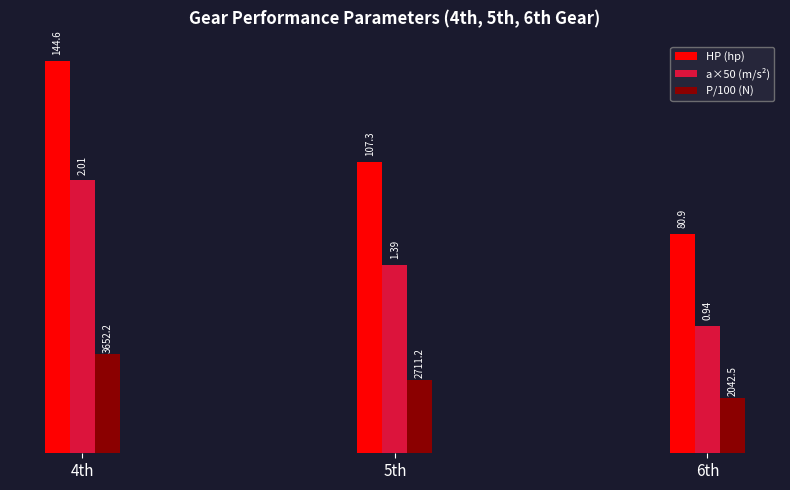

What is the value of the a×50 (m/s²) bar at the 3rd from the left?

47.0